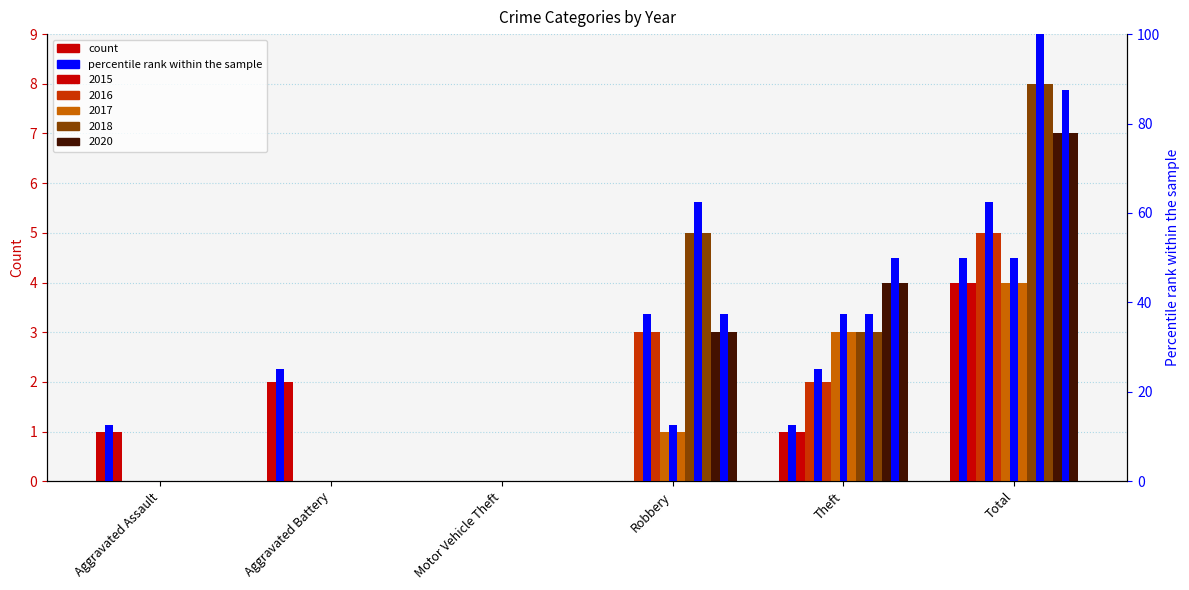

How many groups of bars are there?

6